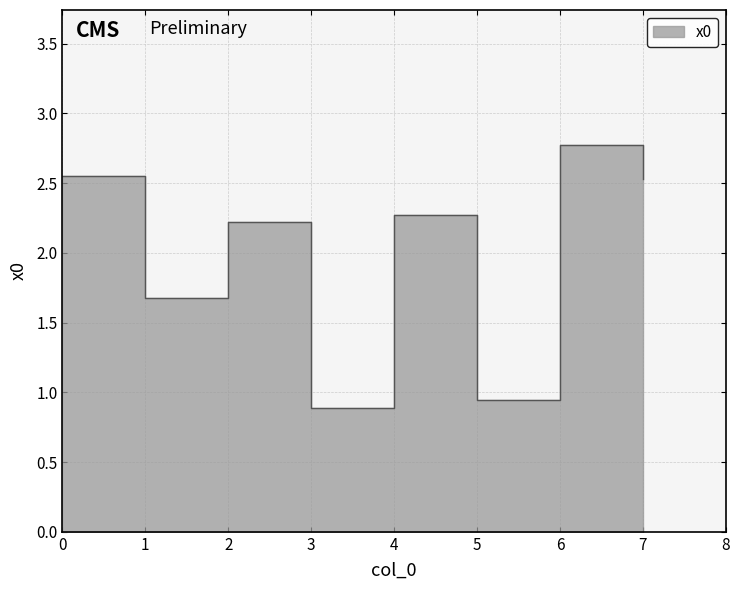

What is the value of the 1st point from the left?

2.5